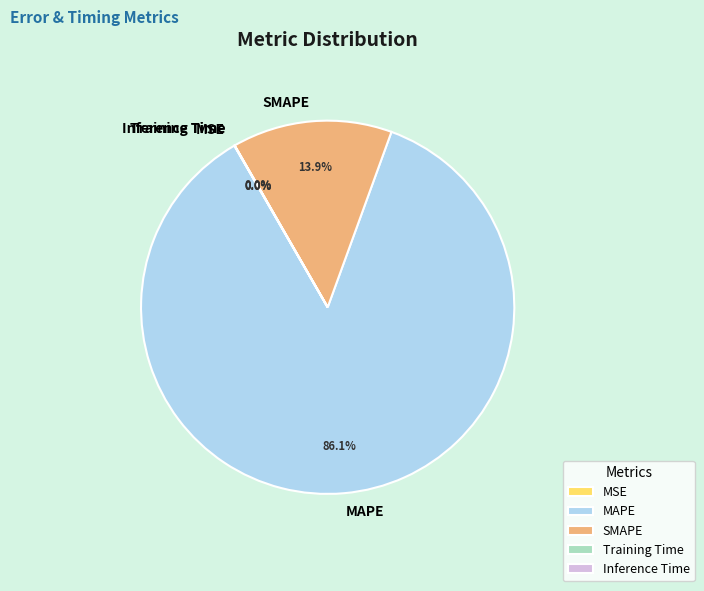

Does MAPE account for over 50% of the chart?

Yes